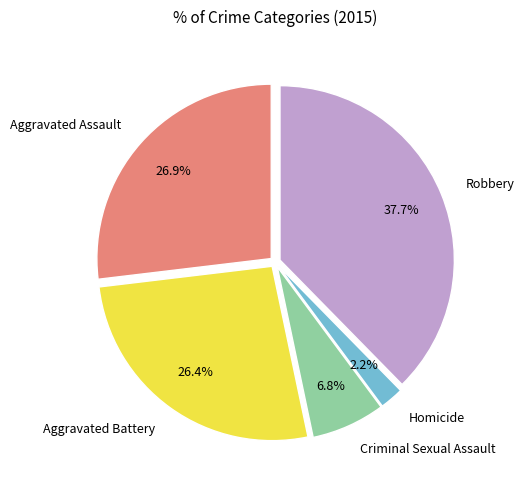

True or false: Homicide accounts for 2% of the total.

True